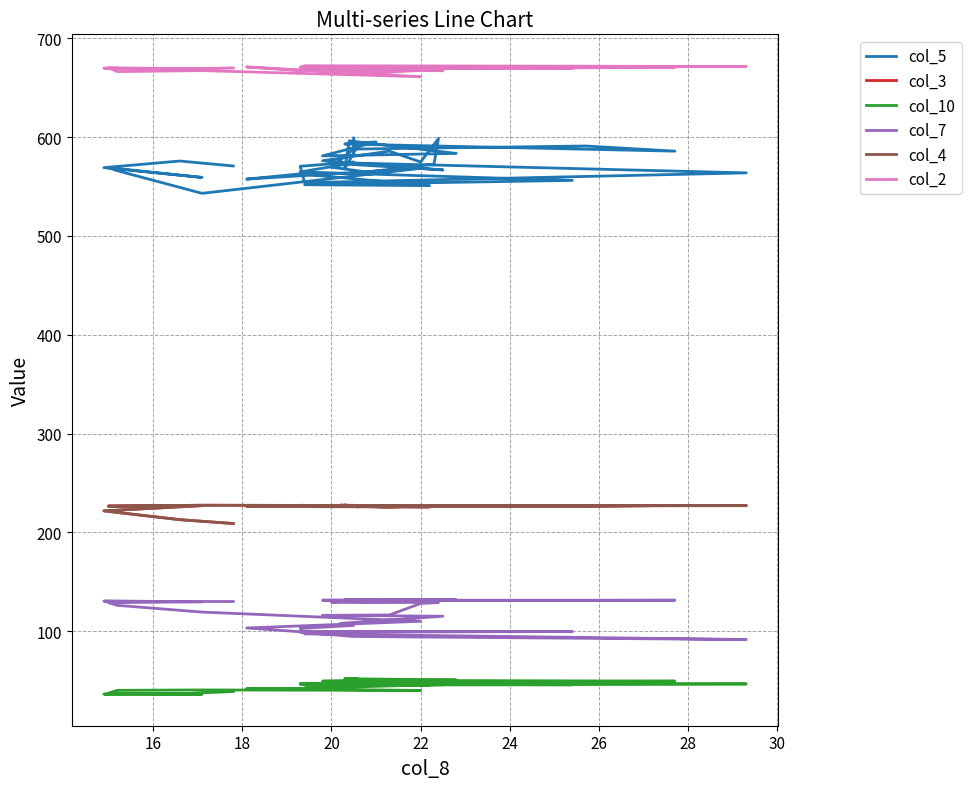

True or false: col_10 and col_5 cross at least once.

False